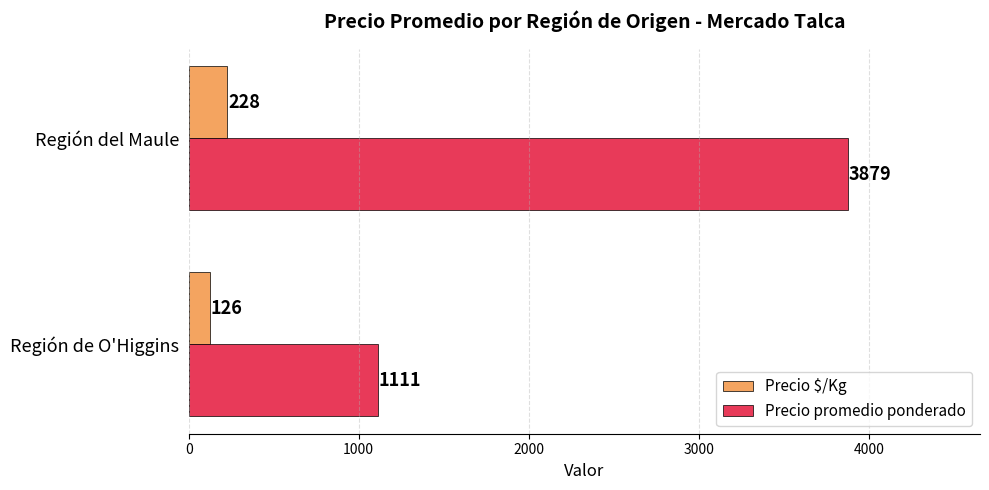

At Región de O'Higgins, list the series in order from smallest to largest.

Precio $/Kg, Precio promedio ponderado